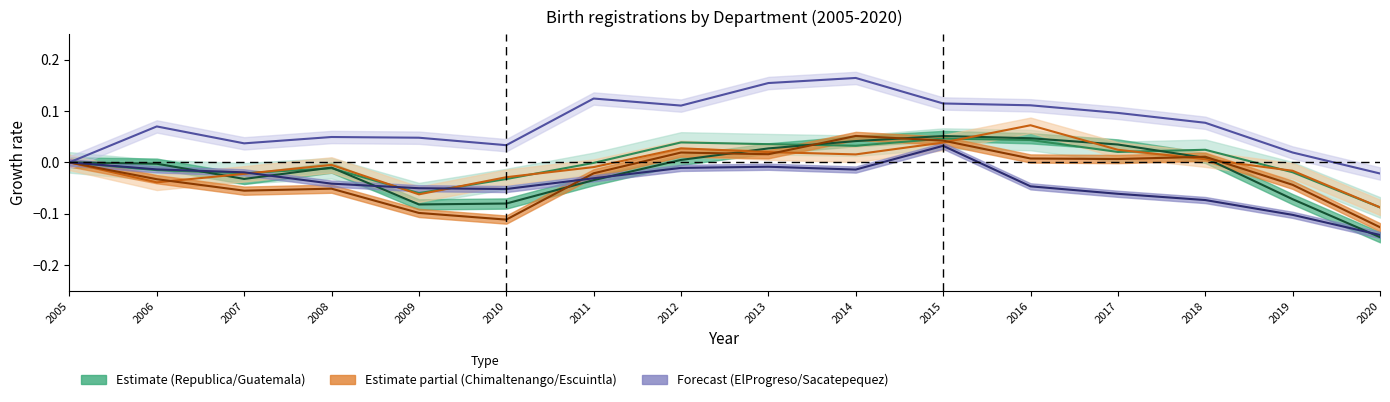

How many series are shown in this chart?

6